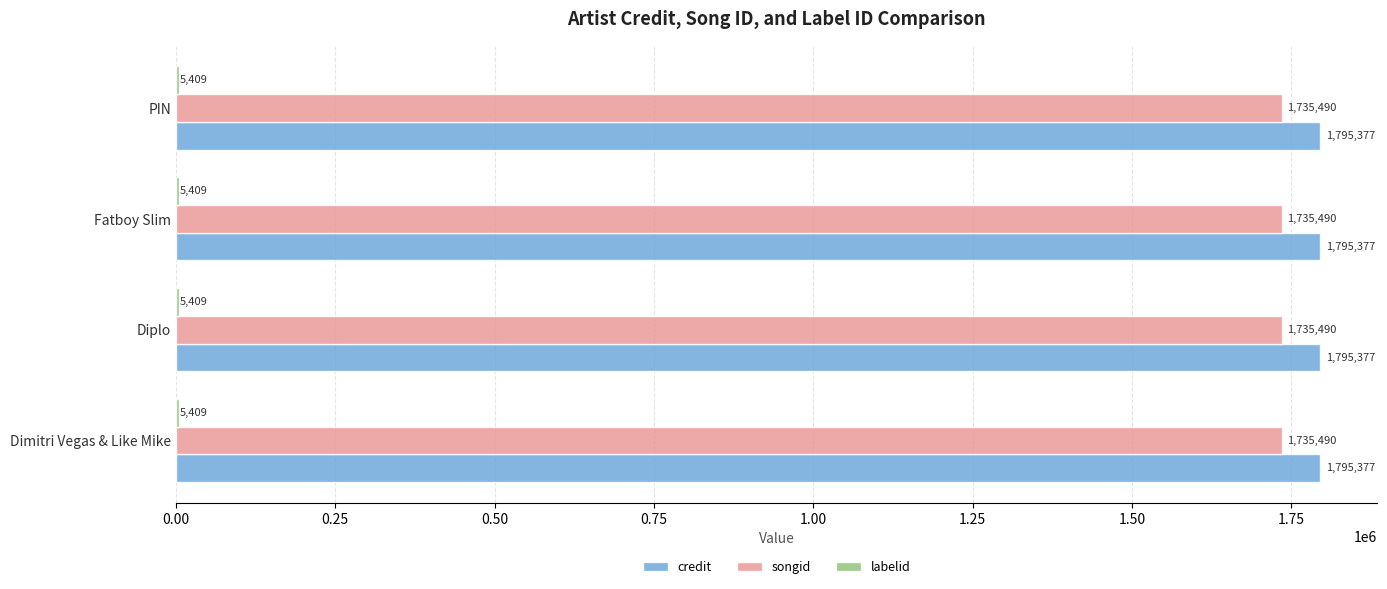

What is the greatest value displayed?

1795377